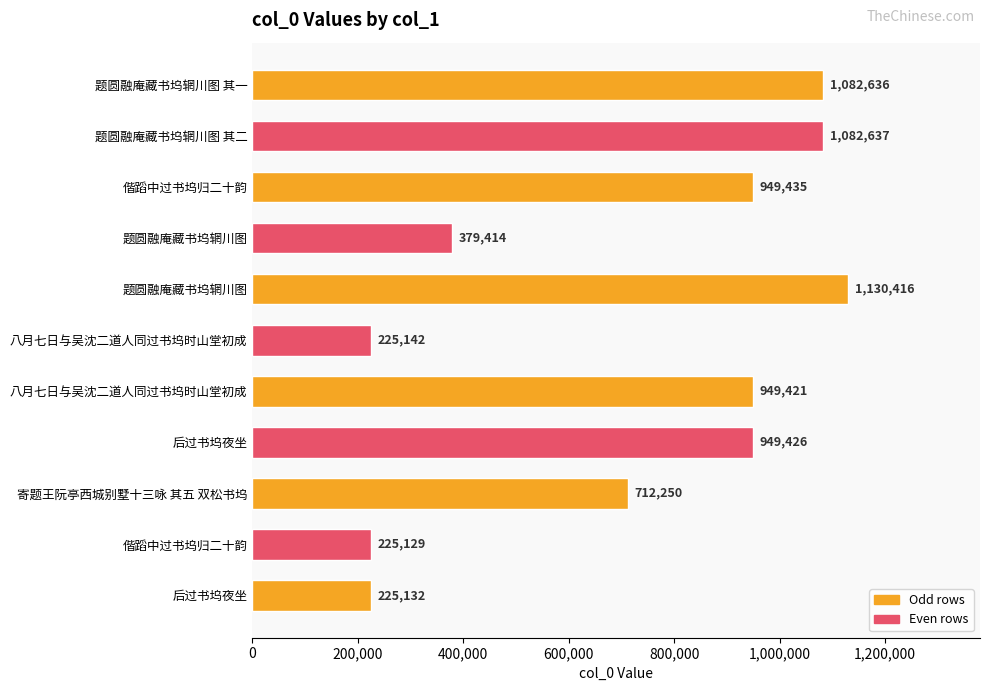

How many data points does each series have?

11